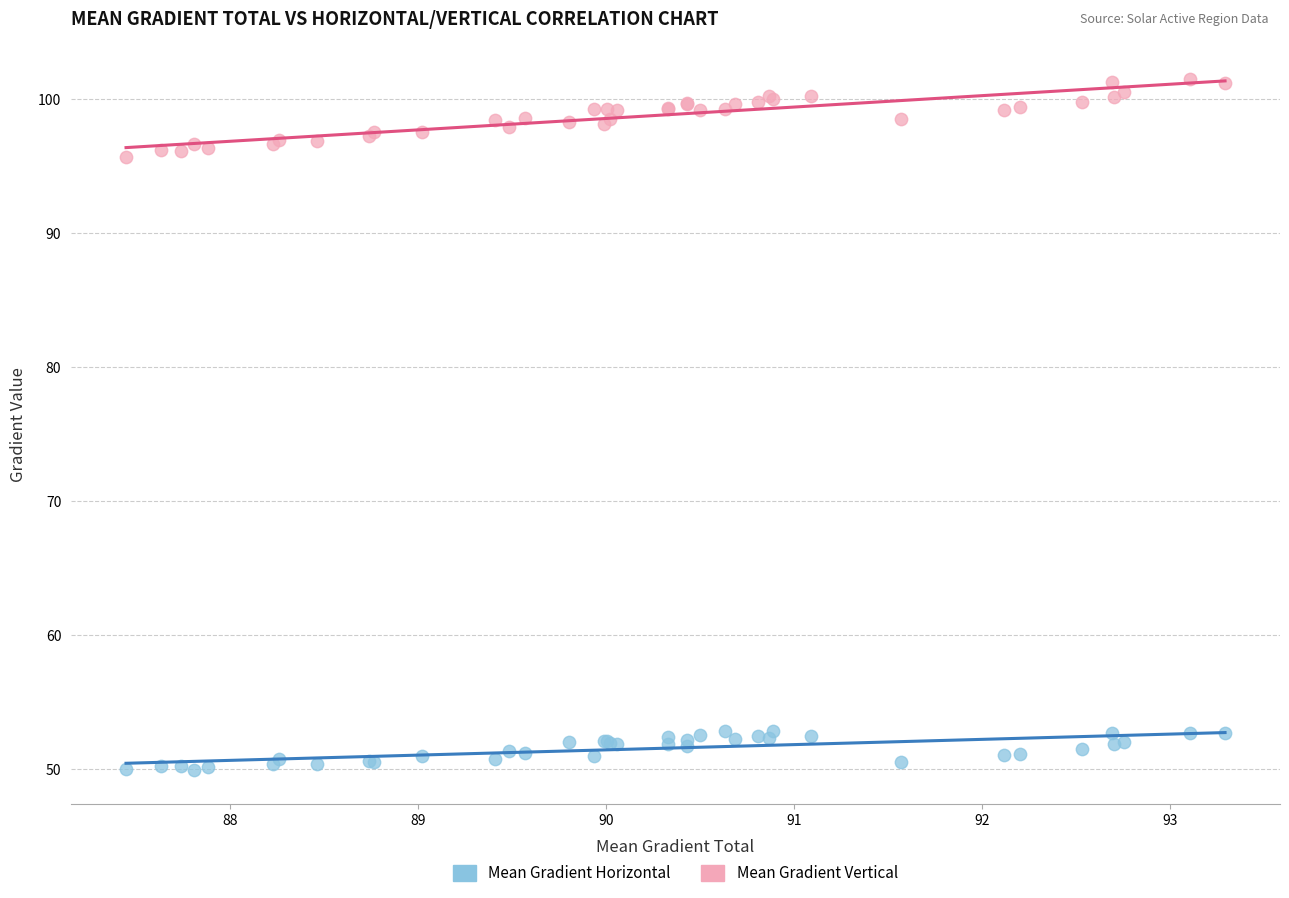

Which series has the largest Y range (max minus min)?

Mean Gradient Vertical